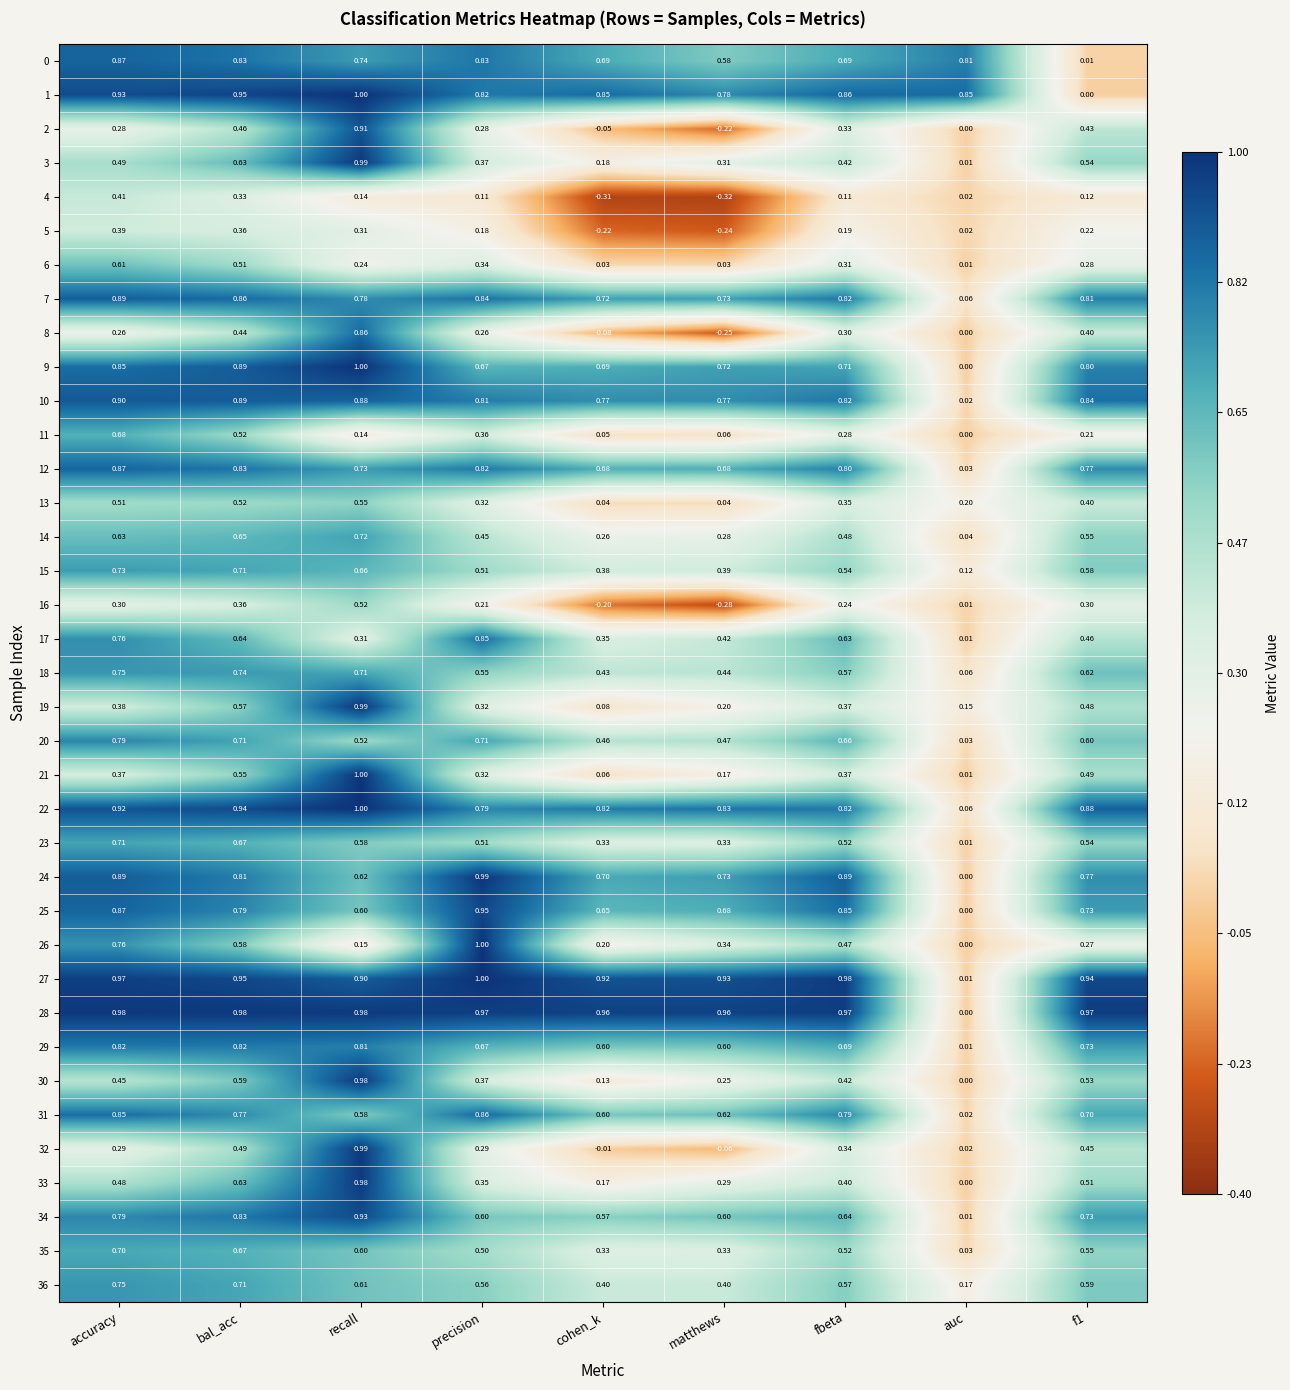

Which category has the highest value in the 2 series?

recall